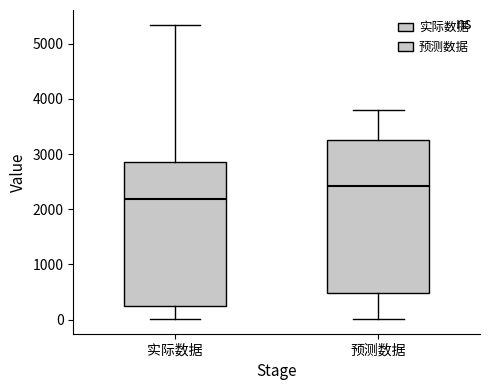

Which box's median line is the highest?

预测数据